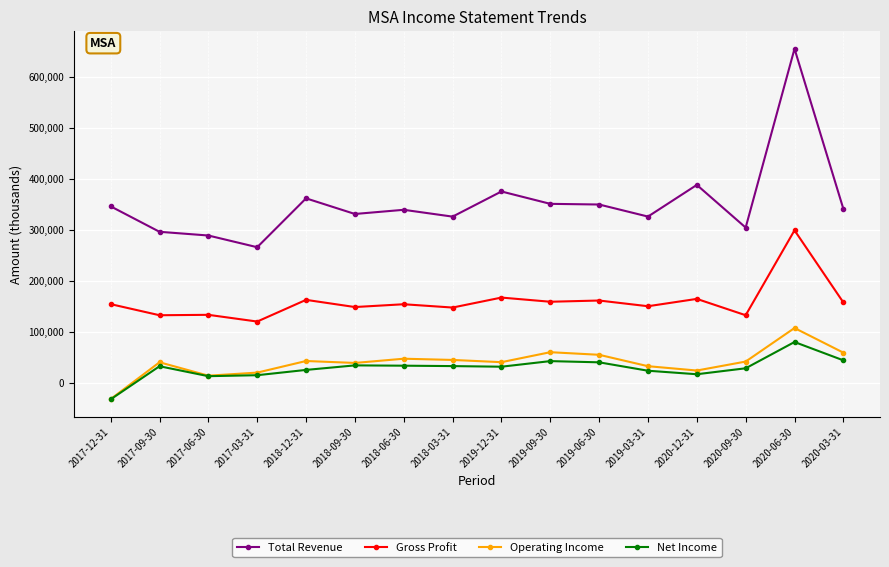

What is the difference between the maximum and second lowest values in the Gross Profit series?

166800